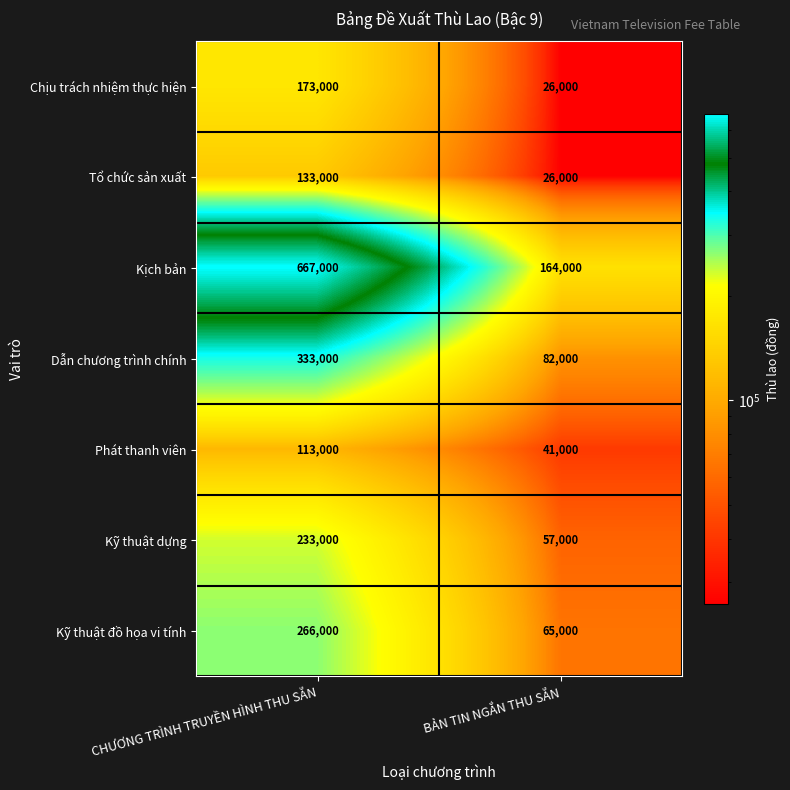

Reading right to left, transcribe all the data shown in this chart.

Chịu trách nhiệm thực hiện: BẢN TIN NGẮN THU SẴN=26000	CHƯƠNG TRÌNH TRUYỀN HÌNH THU SẴN=173000
Tổ chức sản xuất: BẢN TIN NGẮN THU SẴN=26000	CHƯƠNG TRÌNH TRUYỀN HÌNH THU SẴN=133000
Kịch bản: BẢN TIN NGẮN THU SẴN=164000	CHƯƠNG TRÌNH TRUYỀN HÌNH THU SẴN=667000
Dẫn chương trình chính: BẢN TIN NGẮN THU SẴN=82000	CHƯƠNG TRÌNH TRUYỀN HÌNH THU SẴN=333000
Phát thanh viên: BẢN TIN NGẮN THU SẴN=41000	CHƯƠNG TRÌNH TRUYỀN HÌNH THU SẴN=113000
Kỹ thuật dựng: BẢN TIN NGẮN THU SẴN=57000	CHƯƠNG TRÌNH TRUYỀN HÌNH THU SẴN=233000
Kỹ thuật đồ họa vi tính: BẢN TIN NGẮN THU SẴN=65000	CHƯƠNG TRÌNH TRUYỀN HÌNH THU SẴN=266000